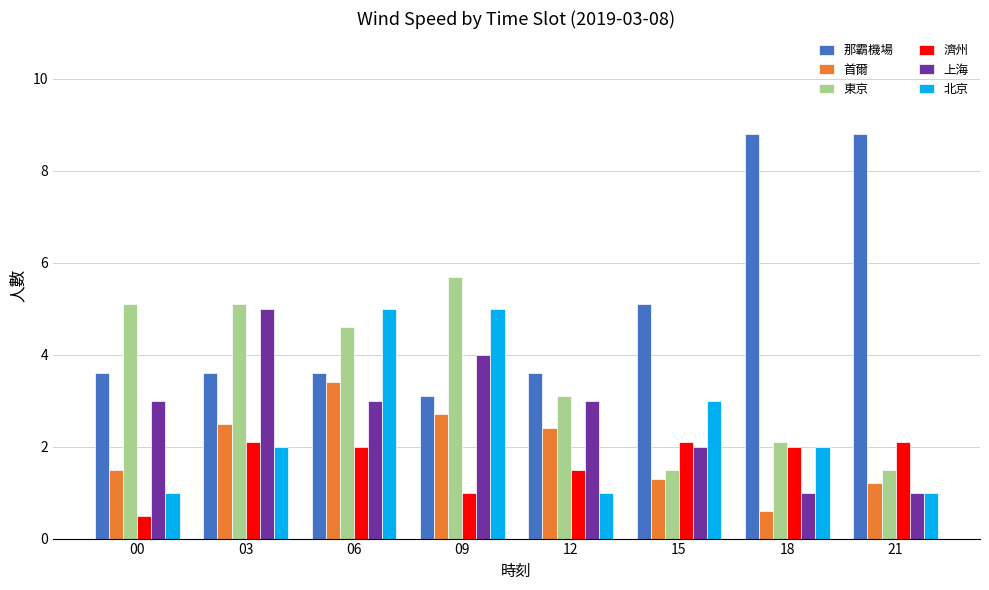

What are all the series names shown in the legend?

那霸機場, 首爾, 東京, 濟州, 上海, 北京